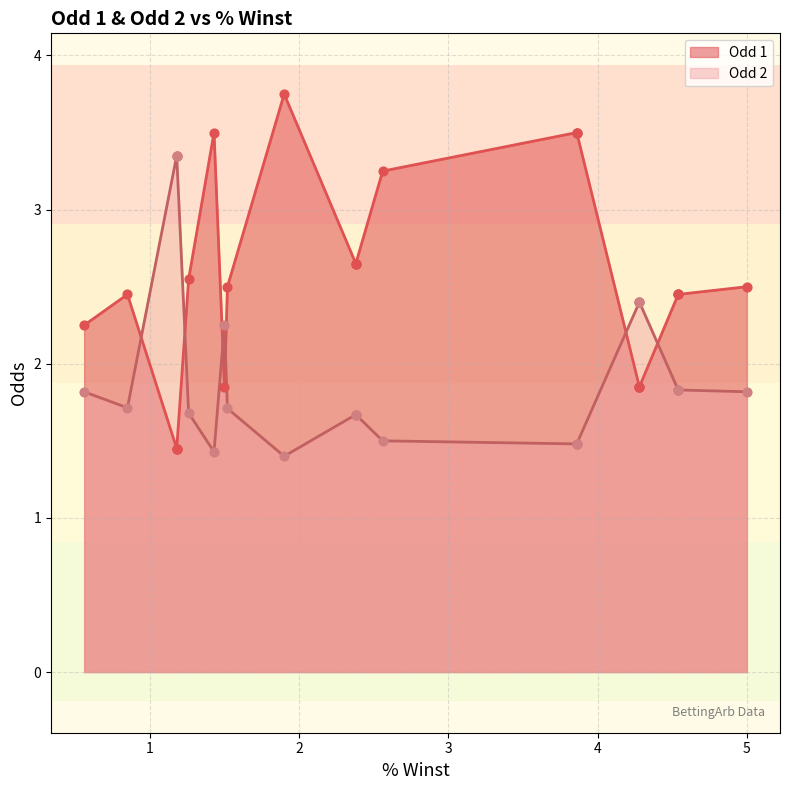

Is the value of Odd 2 at 1.9 greater than the value of Odd 1 at 1.43?

No